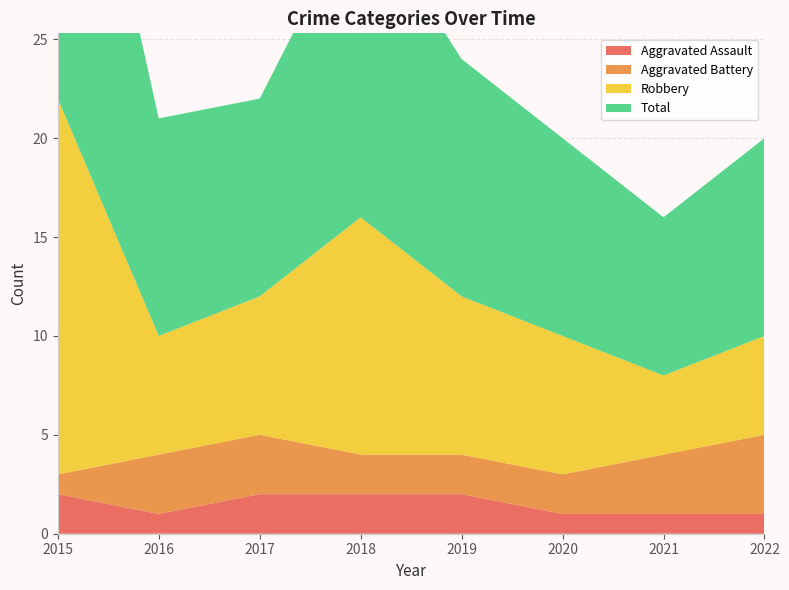

Reading left to right, extract all data points from this chart.

Aggravated Assault: 2	1	2	2	2	1	1	1
Aggravated Battery: 1	3	3	2	2	2	3	4
Robbery: 19	6	7	12	8	7	4	5
Total: 22	11	10	16	12	10	8	10